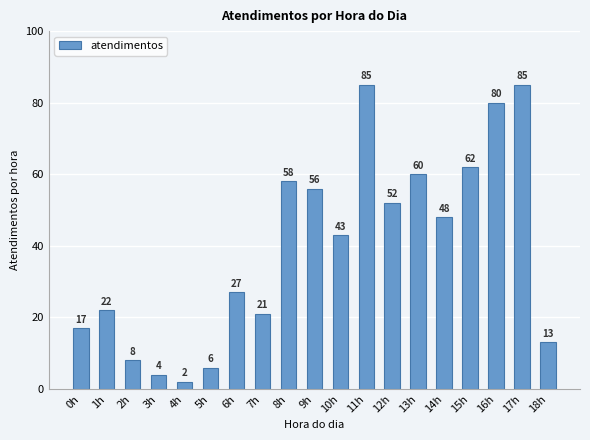

What is the value of the 3rd bar from the left?

8